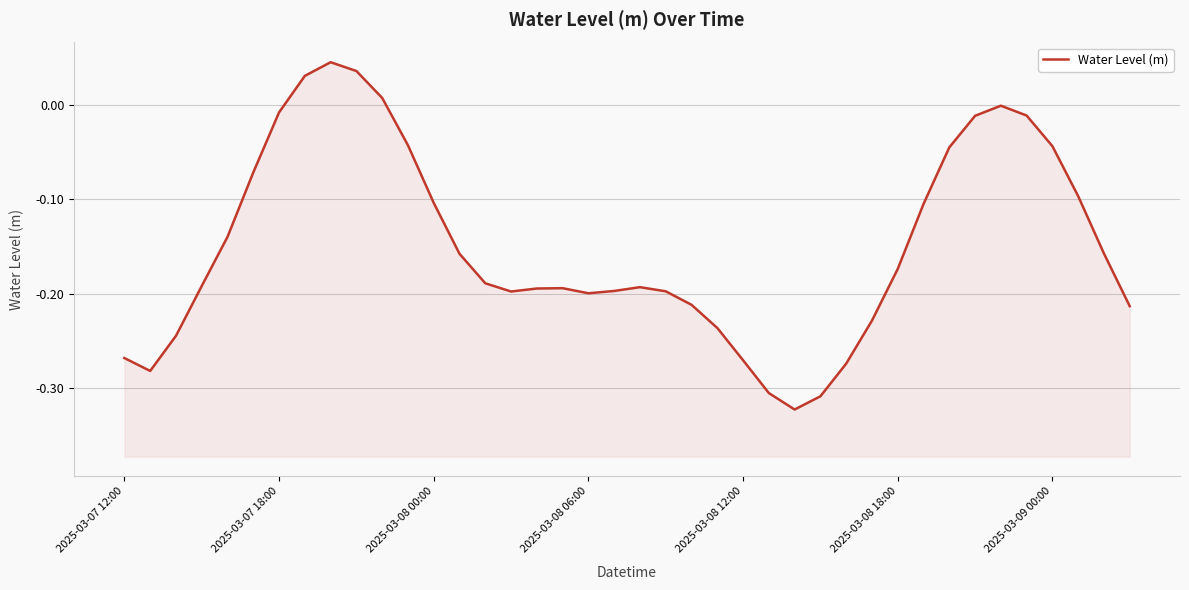

Where does the data first go above 0?

7